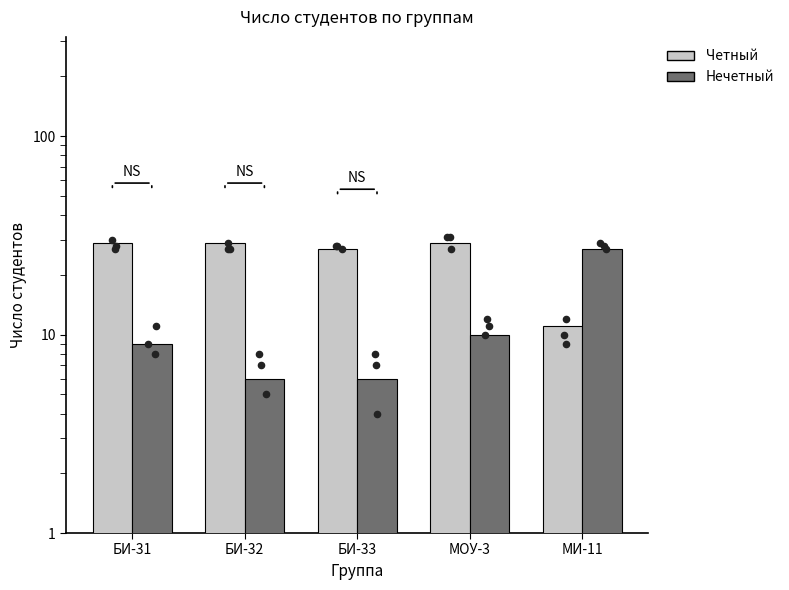

Is the value of Нечетный at БИ-31 greater than the value of Четный at МИ-11?

No